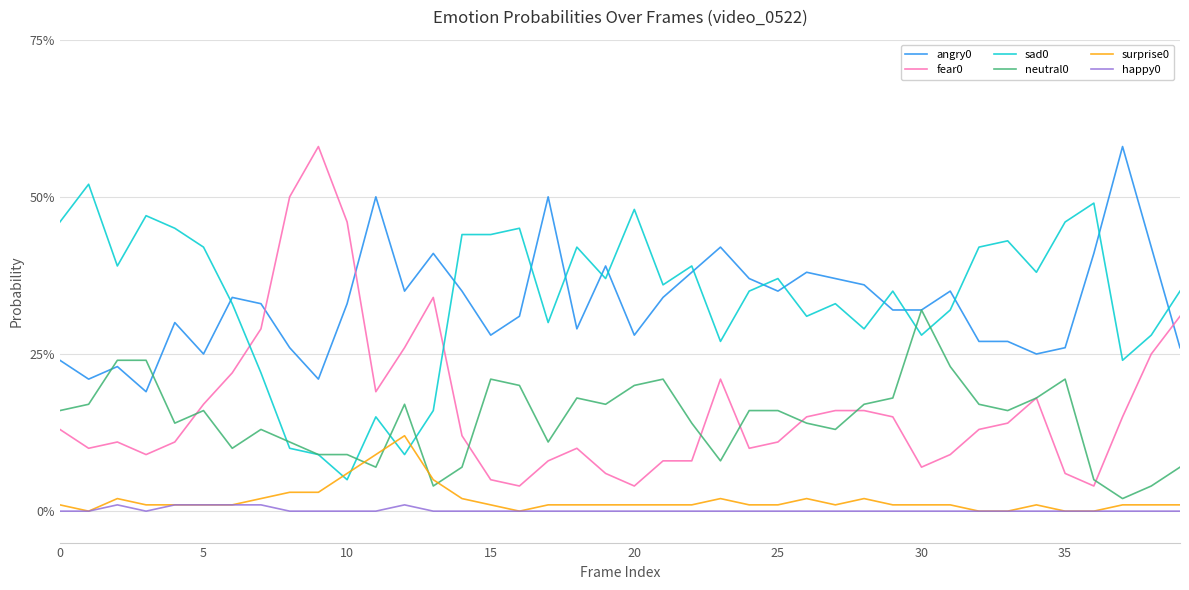

Reading right to left, what are all the values shown in this chart?

angry0: 0.3	0.4	0.6	0.4	0.3	0.2	0.3	0.3	0.3	0.3	0.3	0.4	0.4	0.4	0.3	0.4	0.4	0.4	0.3	0.3	0.4	0.3	0.5	0.3	0.3	0.3	0.4	0.3	0.5	0.3	0.2	0.3	0.3	0.3	0.2	0.3	0.2	0.2	0.2	0.2
fear0: 0.3	0.2	0.1	0.0	0.1	0.2	0.1	0.1	0.1	0.1	0.1	0.2	0.2	0.1	0.1	0.1	0.2	0.1	0.1	0.0	0.1	0.1	0.1	0.0	0.1	0.1	0.3	0.3	0.2	0.5	0.6	0.5	0.3	0.2	0.2	0.1	0.1	0.1	0.1	0.1
sad0: 0.3	0.3	0.2	0.5	0.5	0.4	0.4	0.4	0.3	0.3	0.3	0.3	0.3	0.3	0.4	0.3	0.3	0.4	0.4	0.5	0.4	0.4	0.3	0.5	0.4	0.4	0.2	0.1	0.1	0.1	0.1	0.1	0.2	0.3	0.4	0.5	0.5	0.4	0.5	0.5
neutral0: 0.1	0.0	0.0	0.1	0.2	0.2	0.2	0.2	0.2	0.3	0.2	0.2	0.1	0.1	0.2	0.2	0.1	0.1	0.2	0.2	0.2	0.2	0.1	0.2	0.2	0.1	0.0	0.2	0.1	0.1	0.1	0.1	0.1	0.1	0.2	0.1	0.2	0.2	0.2	0.2
surprise0: 0.0	0.0	0.0	0.0	0.0	0.0	0.0	0.0	0.0	0.0	0.0	0.0	0.0	0.0	0.0	0.0	0.0	0.0	0.0	0.0	0.0	0.0	0.0	0.0	0.0	0.0	0.1	0.1	0.1	0.1	0.0	0.0	0.0	0.0	0.0	0.0	0.0	0.0	0.0	0.0
happy0: 0.0	0.0	0.0	0.0	0.0	0.0	0.0	0.0	0.0	0.0	0.0	0.0	0.0	0.0	0.0	0.0	0.0	0.0	0.0	0.0	0.0	0.0	0.0	0.0	0.0	0.0	0.0	0.0	0.0	0.0	0.0	0.0	0.0	0.0	0.0	0.0	0.0	0.0	0.0	0.0